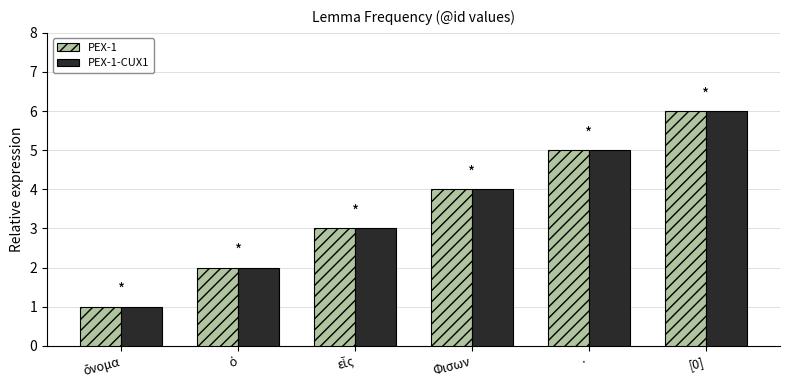

What position from the right is [0]?

1